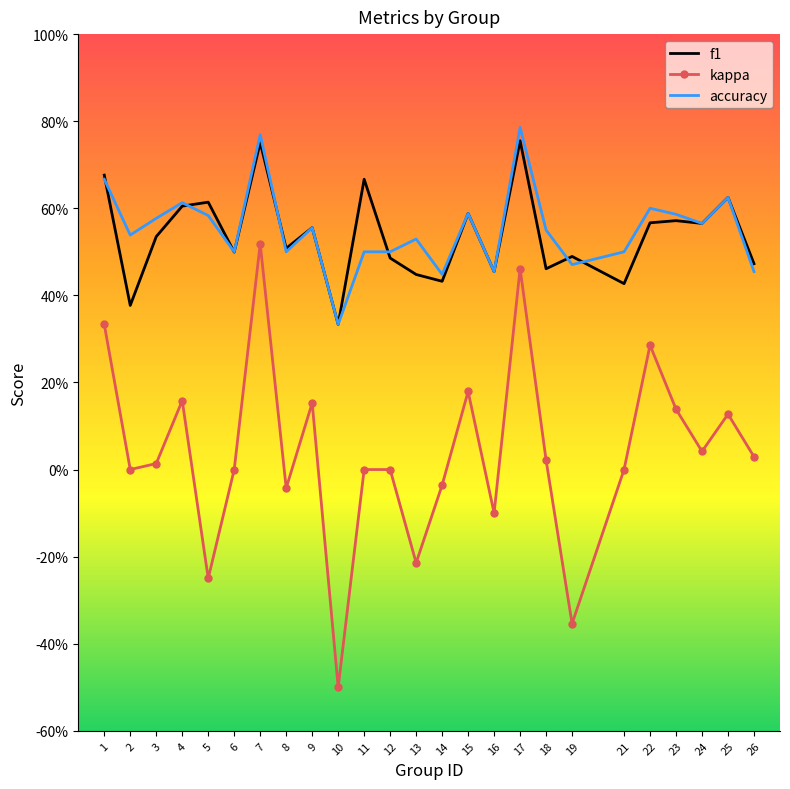

How many interior local valleys does the accuracy series have?

8